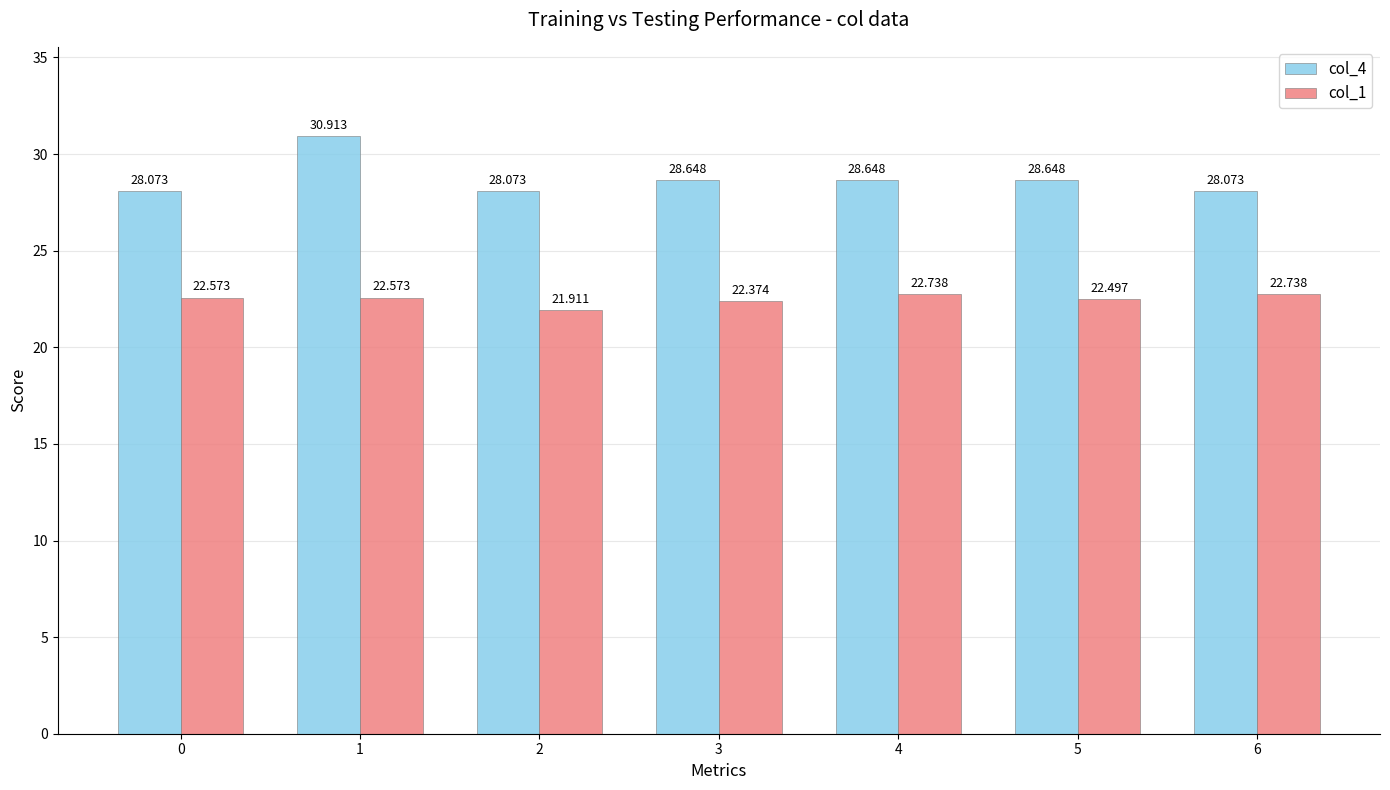

The value of col_1 at 1 is 38.1. True or false?

False